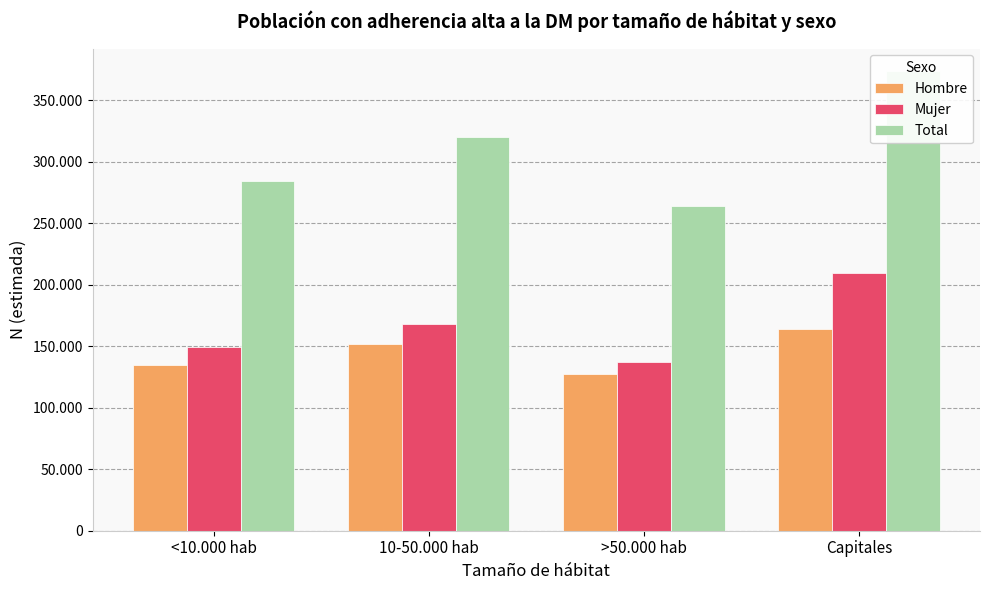

How many groups of bars are there?

4